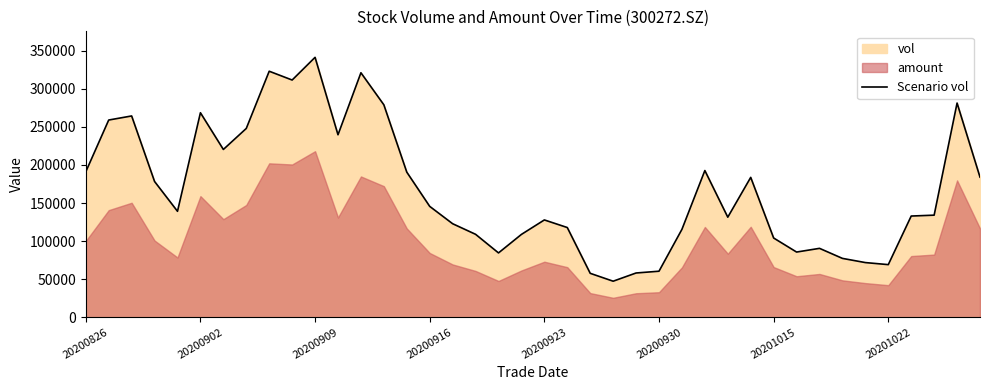

What is the maximum value for Scenario vol?

341253.7